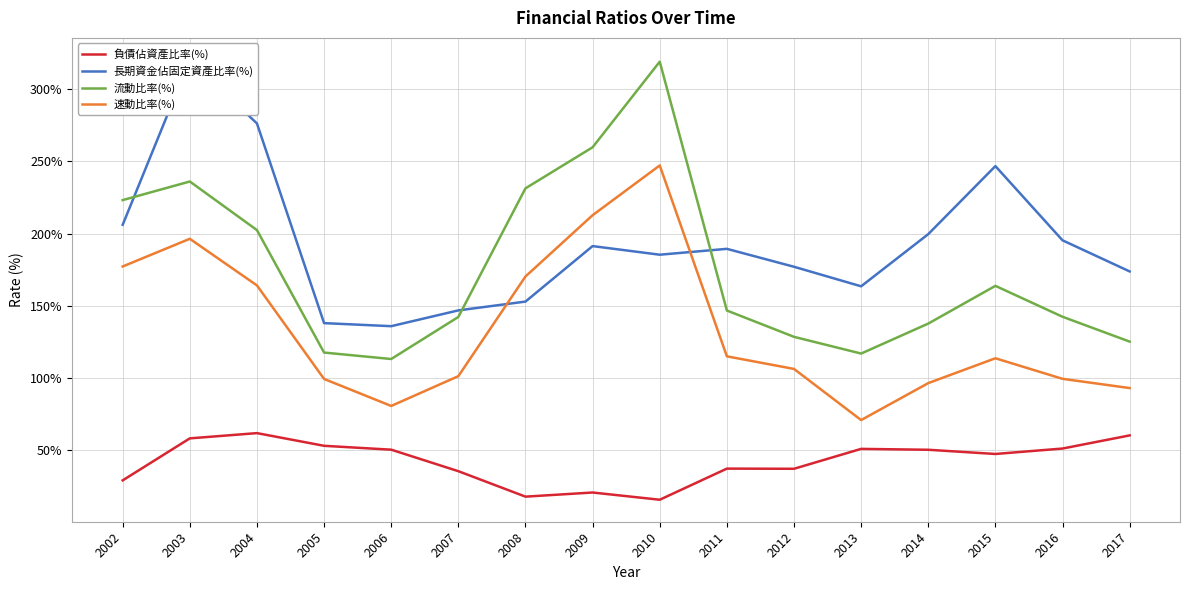

True or false: 流動比率(%) has more than 0 points higher than both neighbors.

True